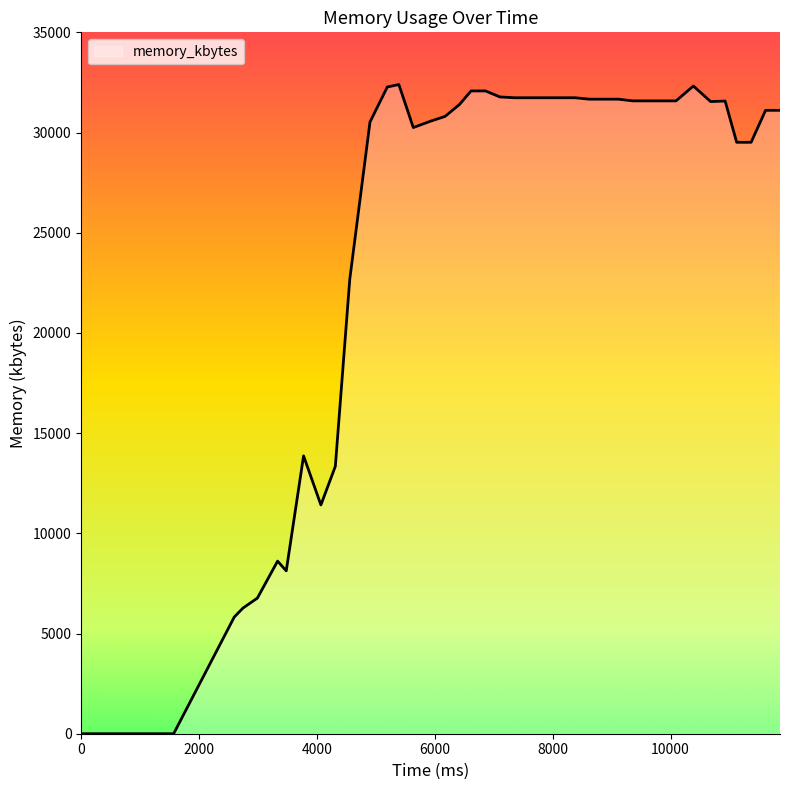

What is the greatest value displayed?

32396